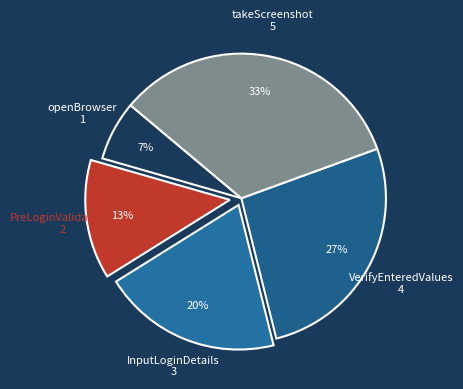

Approximately how many times larger is the value at openBrowser compared to InputLoginDetails?

0.3